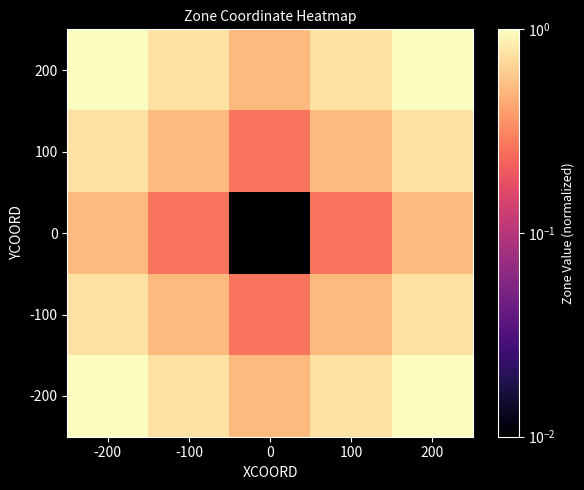

At which category is the sum across all series the highest?

-200